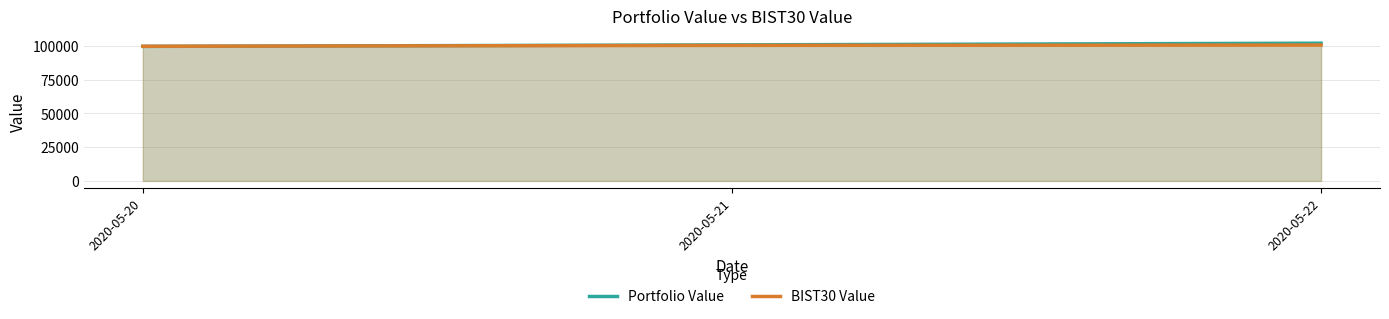

Reading left to right, transcribe all the data shown in this chart.

Portfolio Value: 2020-05-20=99746.1	2020-05-21=100859.7	2020-05-22=102116.7
BIST30 Value: 2020-05-20=99840.1	2020-05-21=100495.3	2020-05-22=100734.5